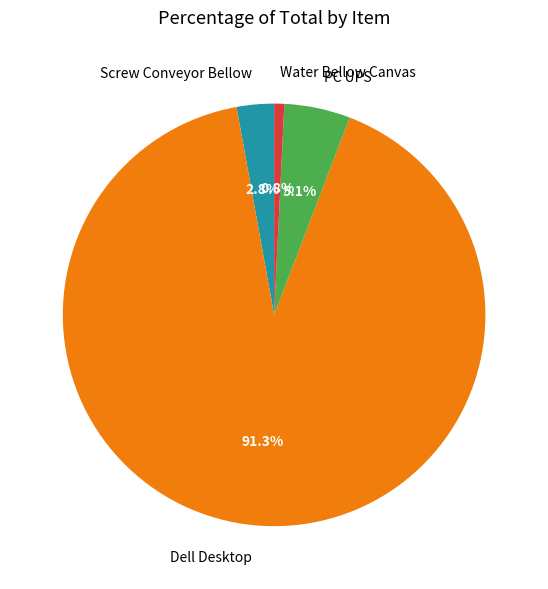

To the nearest percent, what percentage of the pie is PC UPS?

5%